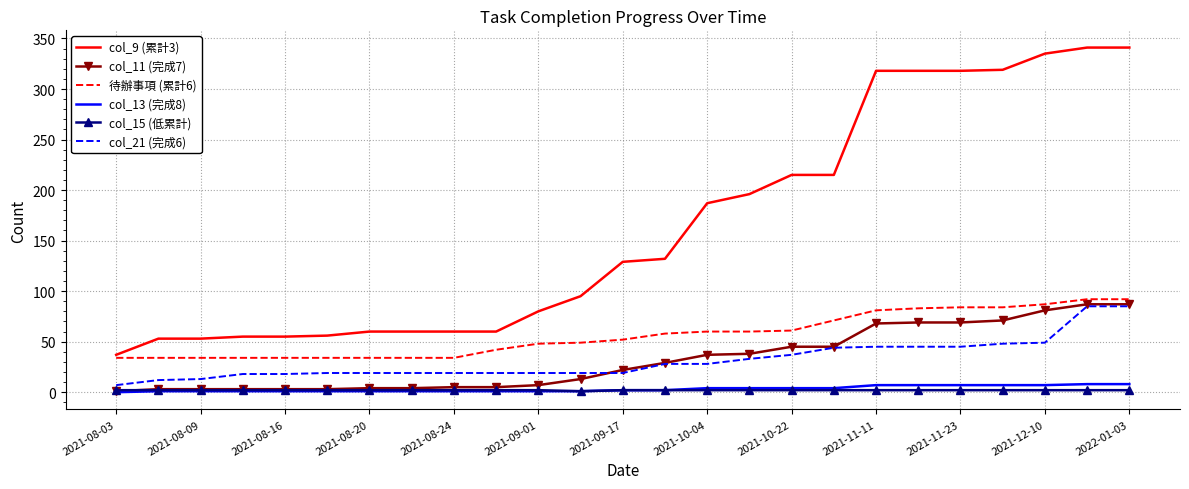

Which series has the largest range (max minus min)?

col_9 (累計3)